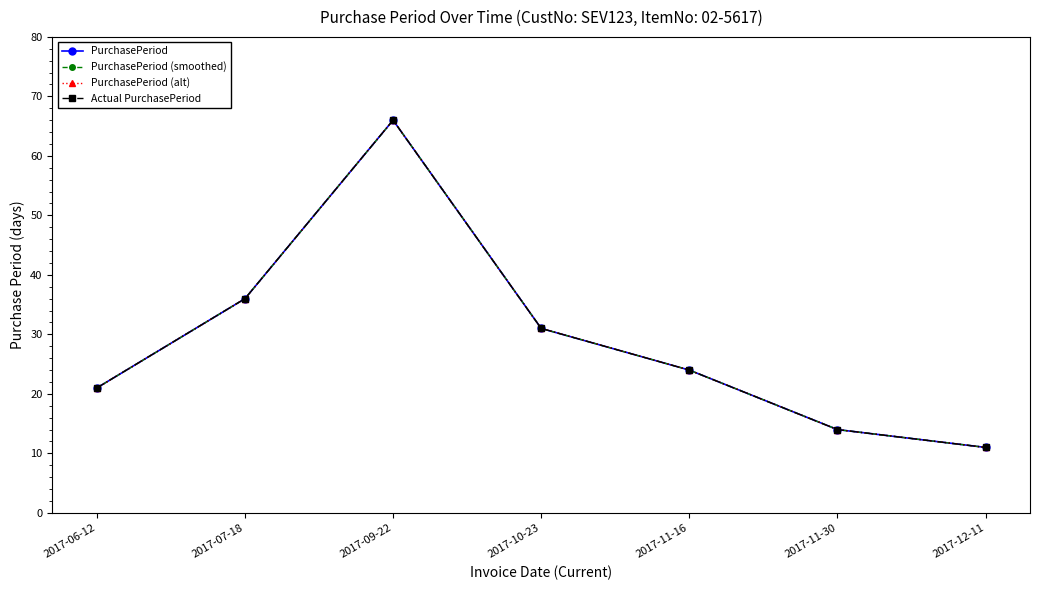

Does the chart have visible grid lines?

No